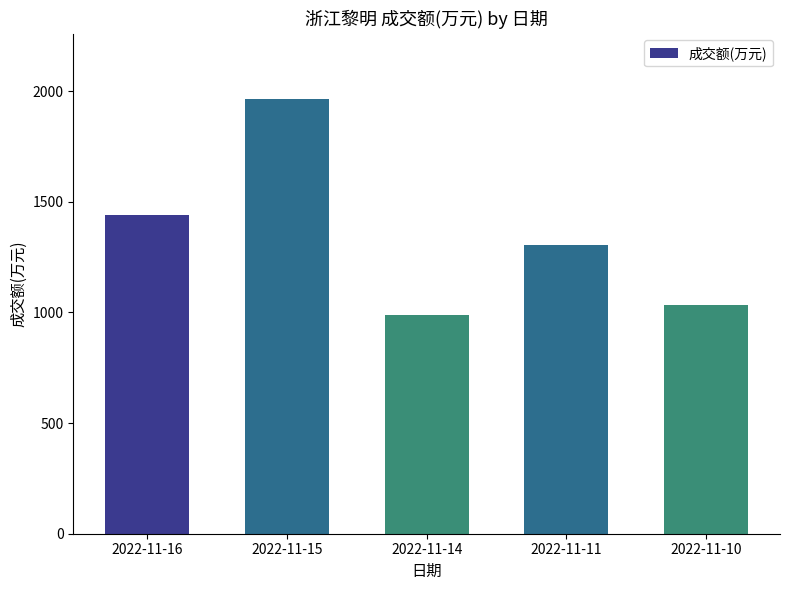

List the labels in order of value, largest first.

2022-11-15, 2022-11-16, 2022-11-11, 2022-11-10, 2022-11-14